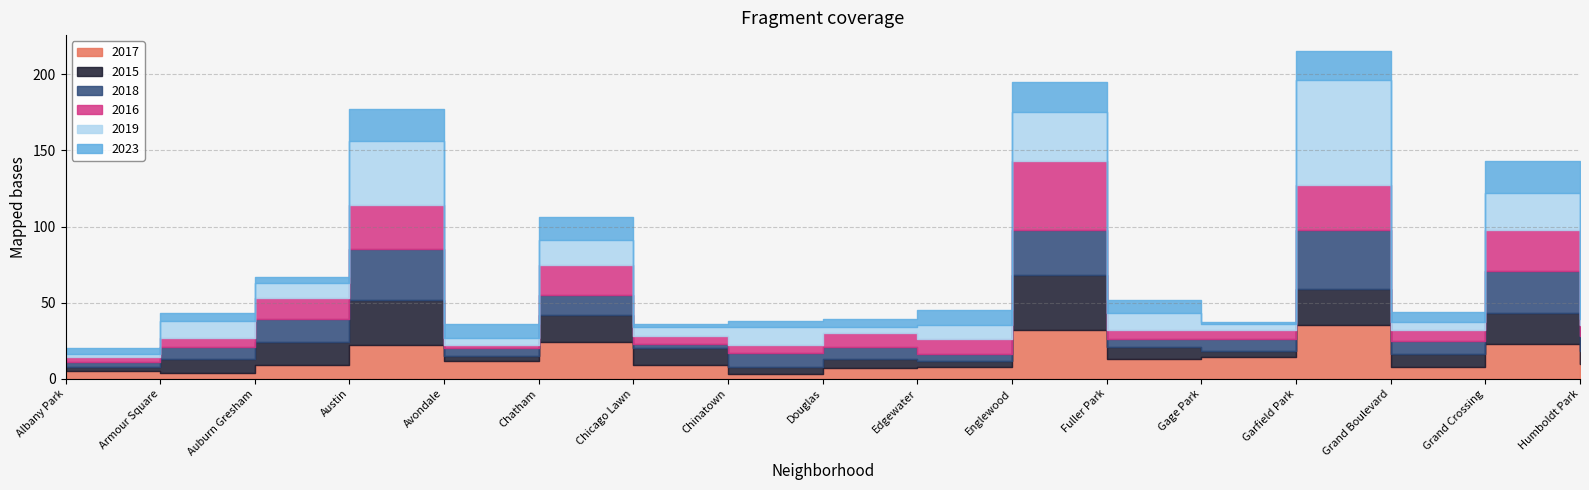

At Grand Crossing, list the series in order from smallest to largest.

2015, 2023, 2017, 2019, 2016, 2018